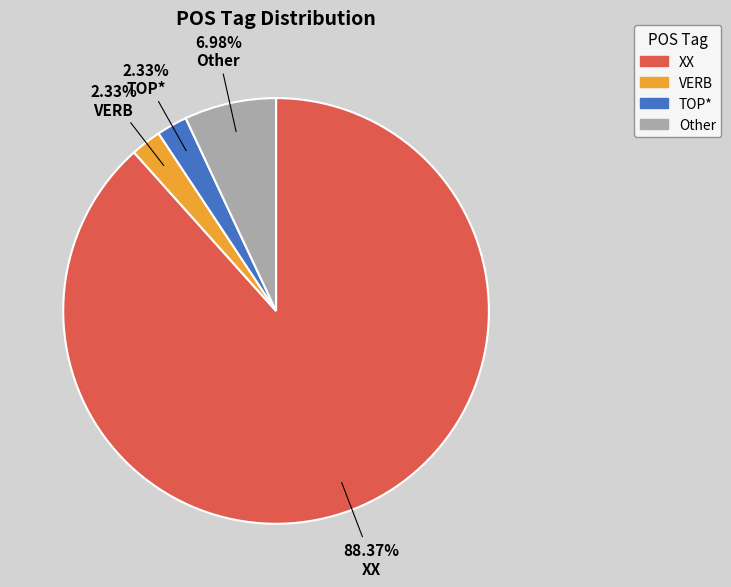

How many segments does this pie chart have?

4